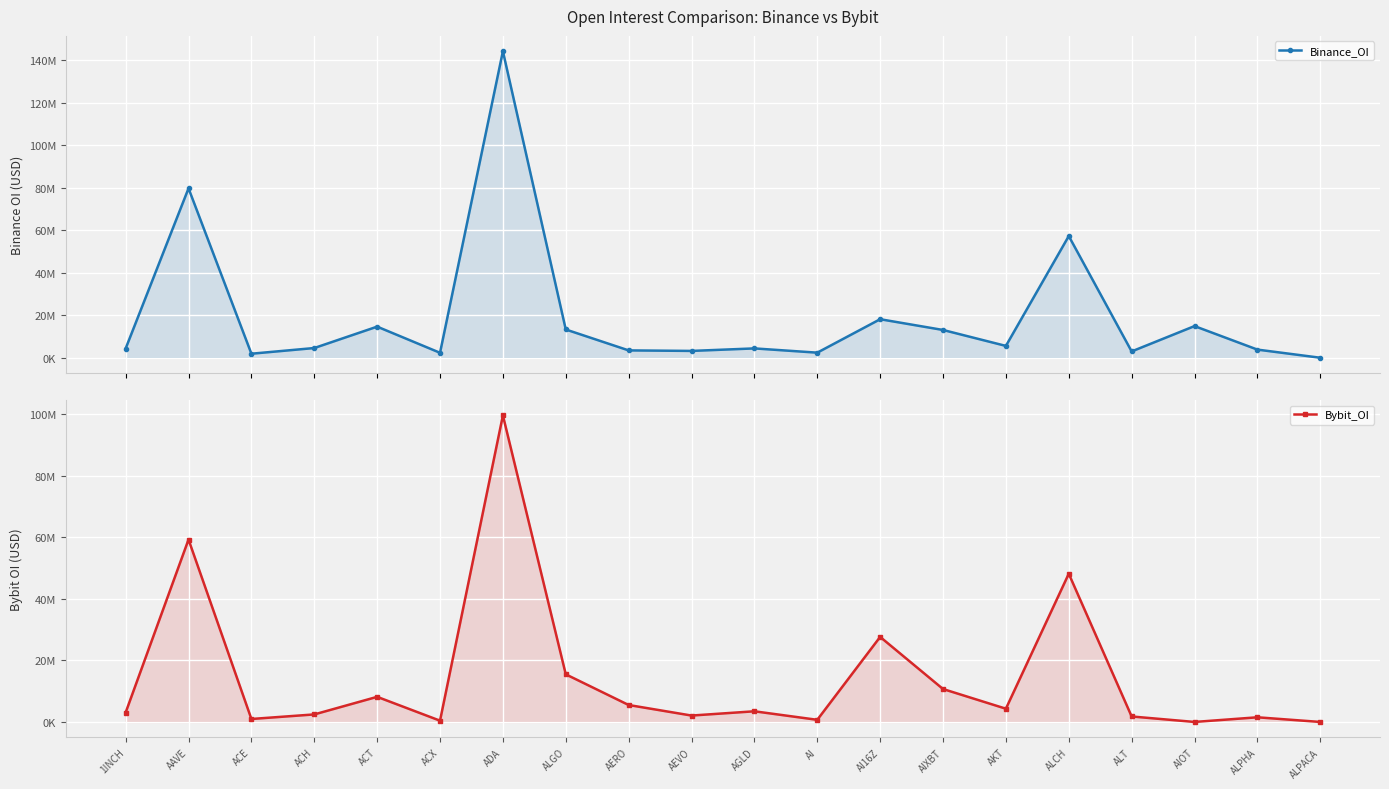

True or false: Binance_OI has more than 1 points higher than both neighbors.

True